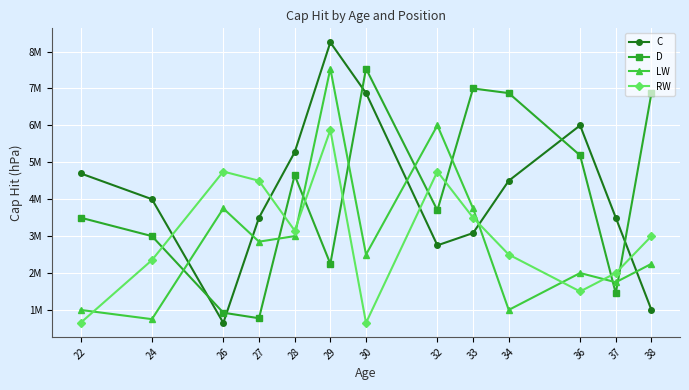

Does the chart display data point markers on the line(s)?

Yes